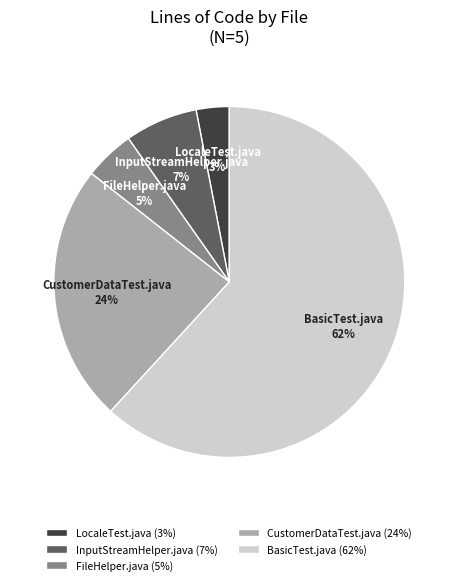

To the nearest percent, what is the average slice percentage?

20%